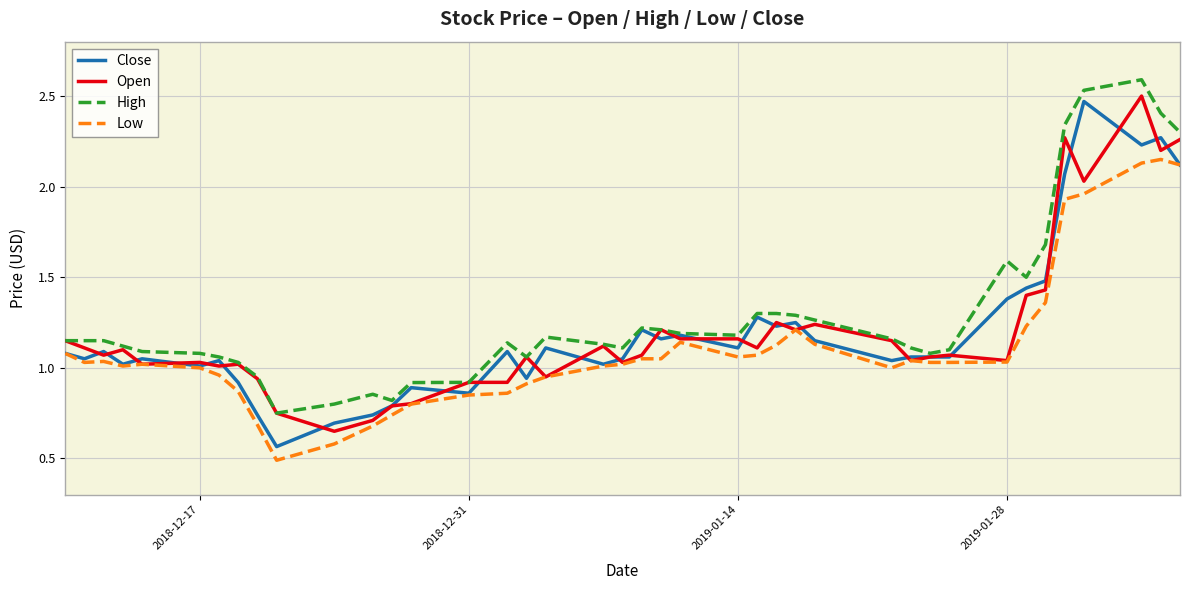

How many series are shown in this chart?

4